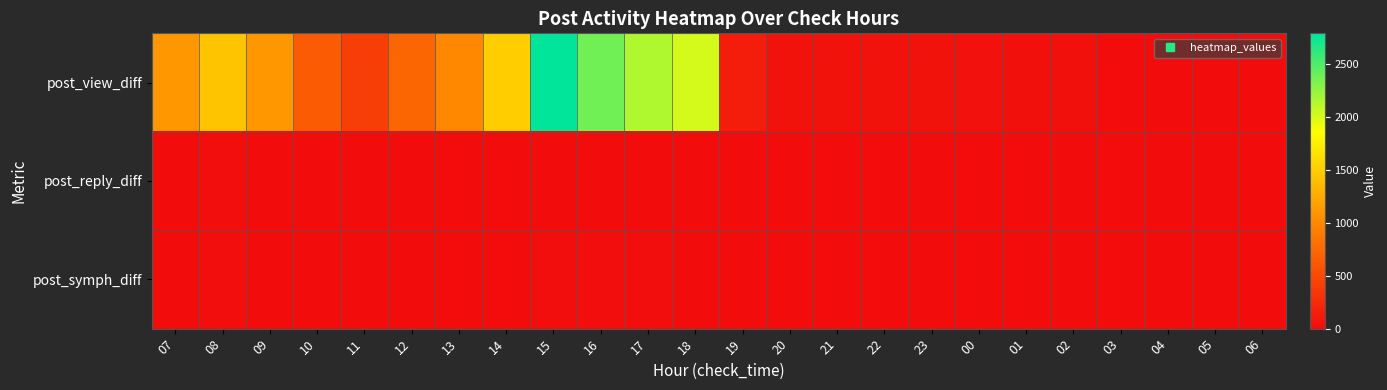

How many data points does each series have?

24